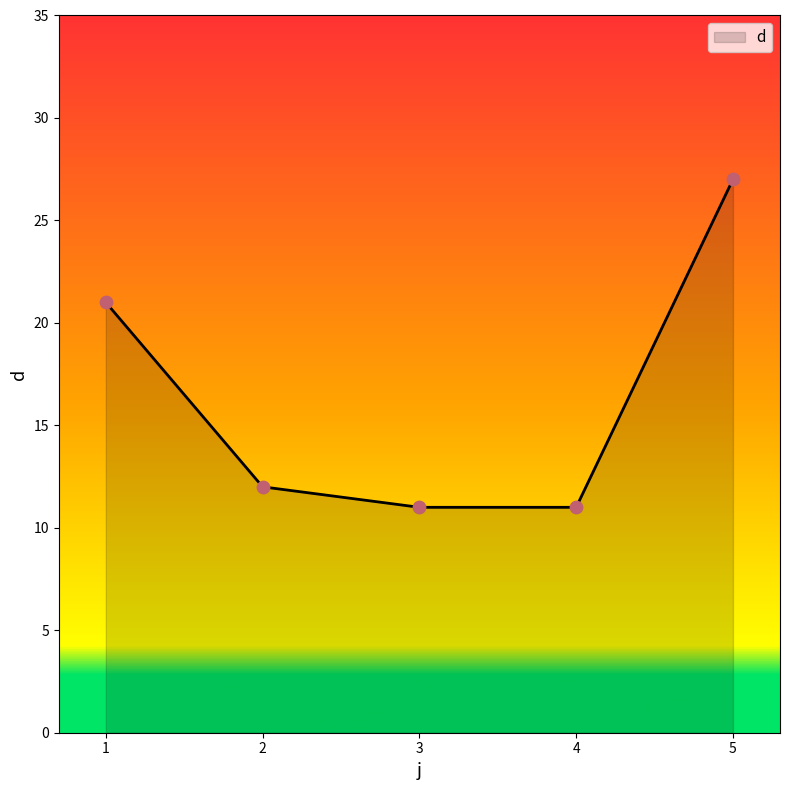

Approximately how many times larger is the value at 4 compared to 2?

0.9